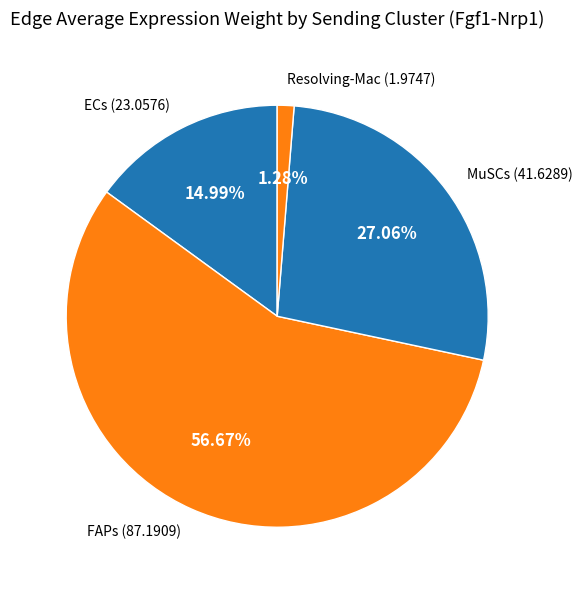

What portion of the pie excludes Resolving-Mac?

98.7%